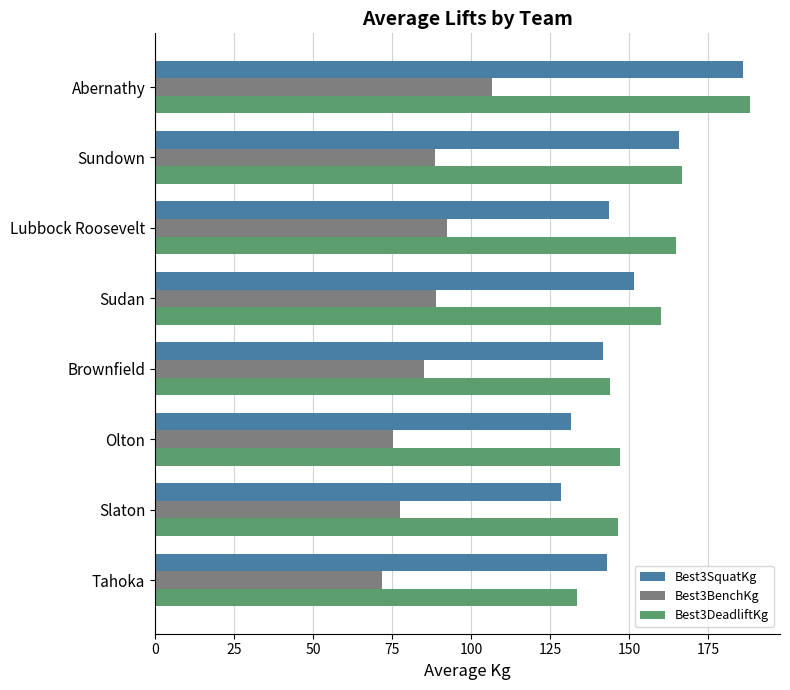

What value does the Best3BenchKg series have at Abernathy?

106.6